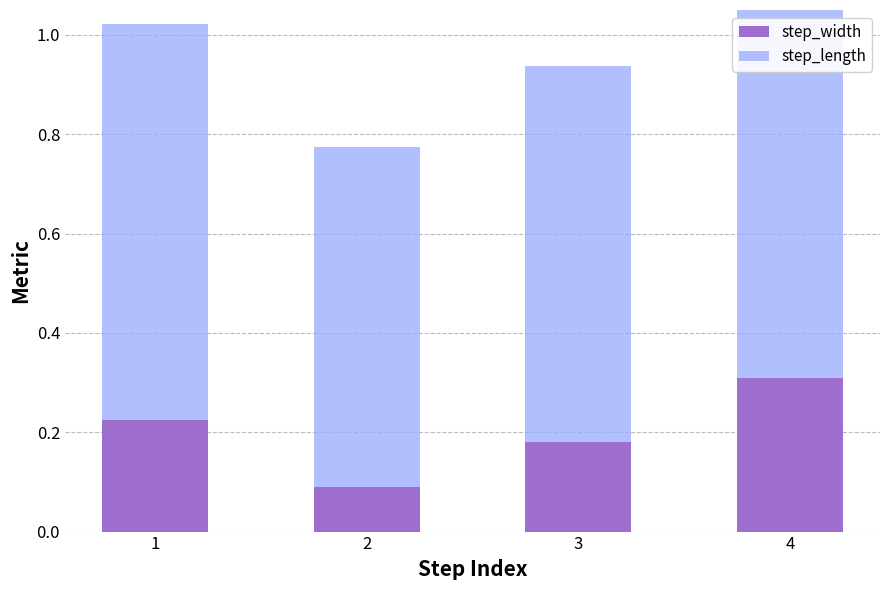

At how many categories does at least one series exceed 0?

4